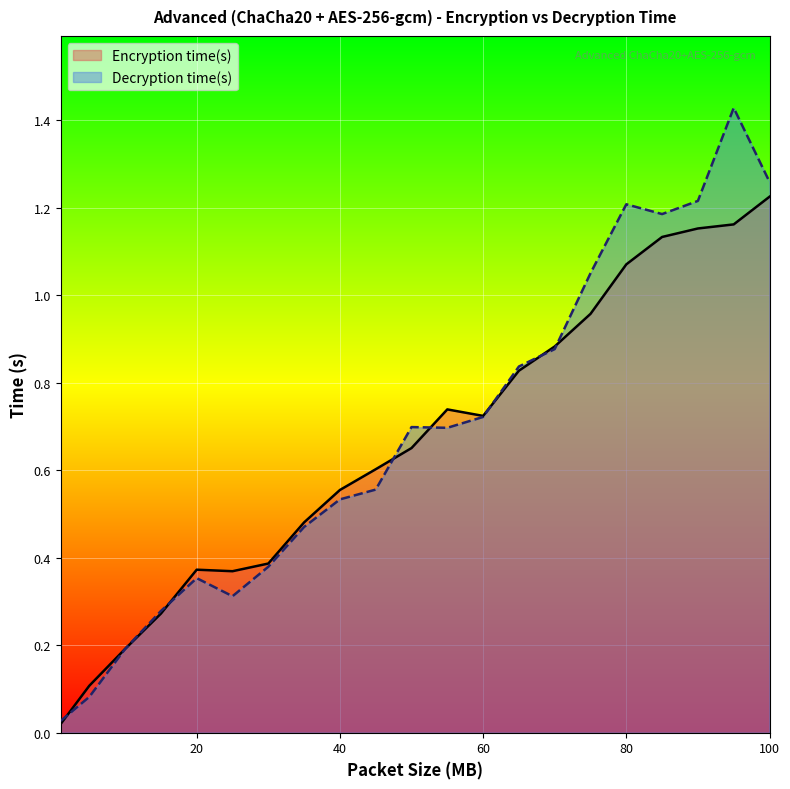

Rank the categories by Decryption time(s) value from highest to lowest.

95, 100, 90, 80, 85, 75, 70, 65, 60, 50, 55, 45, 40, 35, 30, 20, 25, 15, 10, 5, 1